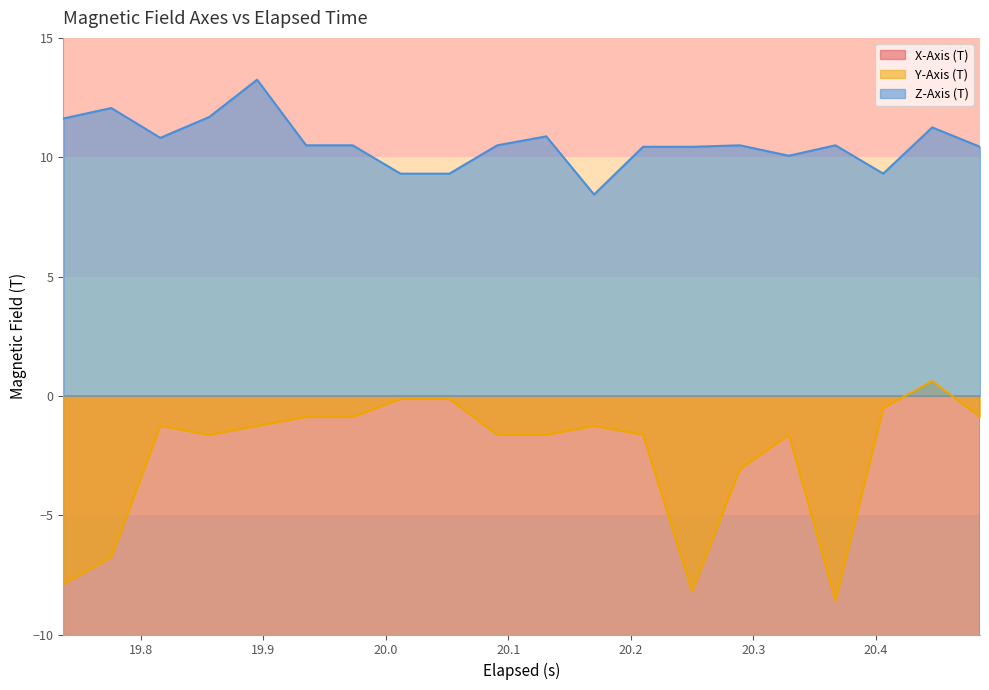

Which series has the largest total across all categories?

Z-Axis (T)